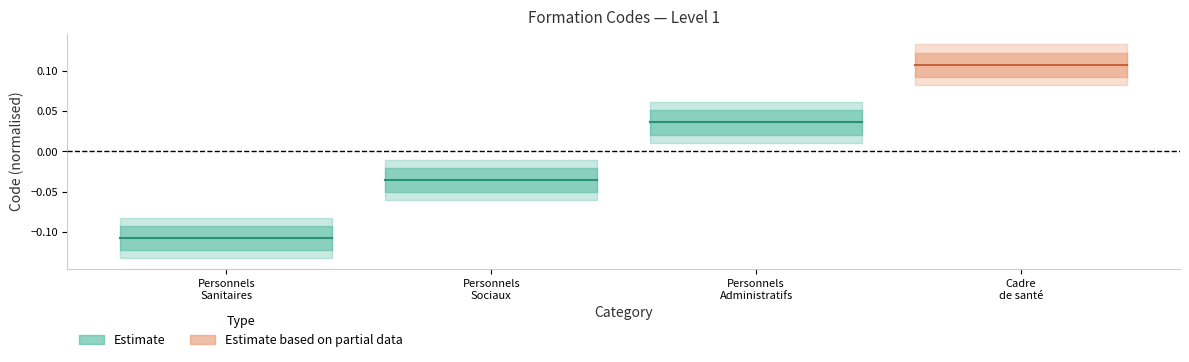

Reading right to left, what are all the values shown in this chart?

Formation des Personnels Sanitaires: -0.1	-0.1	-0.1	-0.1	-0.1
Formation des Personnels Sociaux: -0.0	-0.0	-0.0	-0.0	-0.0
Formation des Personnels Administratifs: 0.0	0.0	0.0	0.0	0.0
Formation de cadre de sante: 0.1	0.1	0.1	0.1	0.1